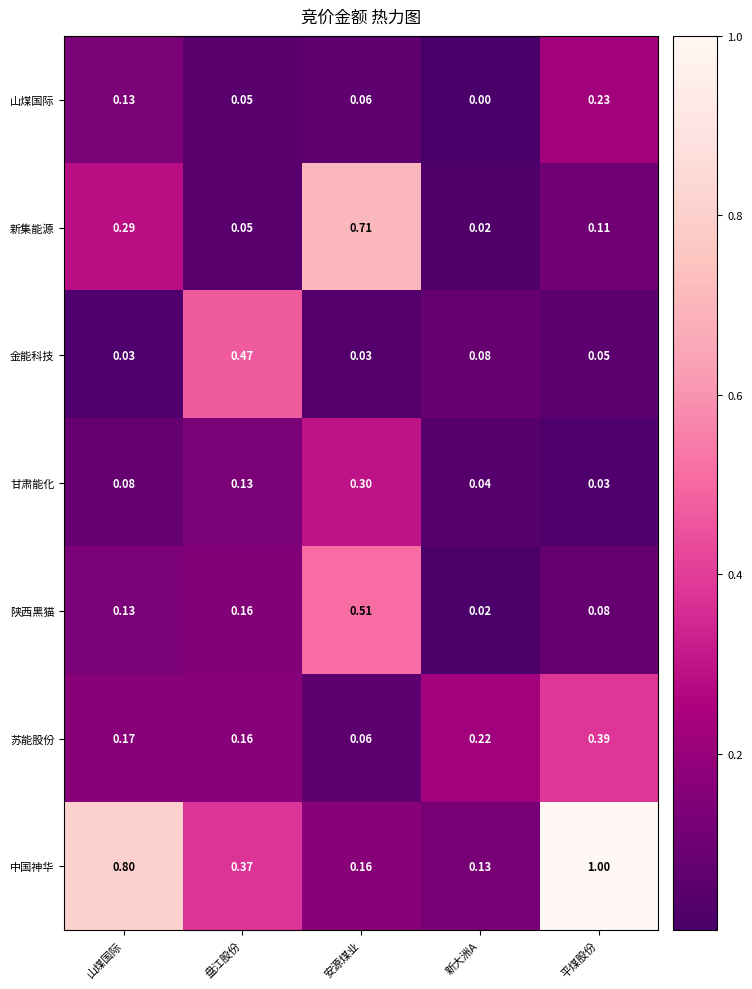

Which series has the largest range (max minus min)?

中国神华